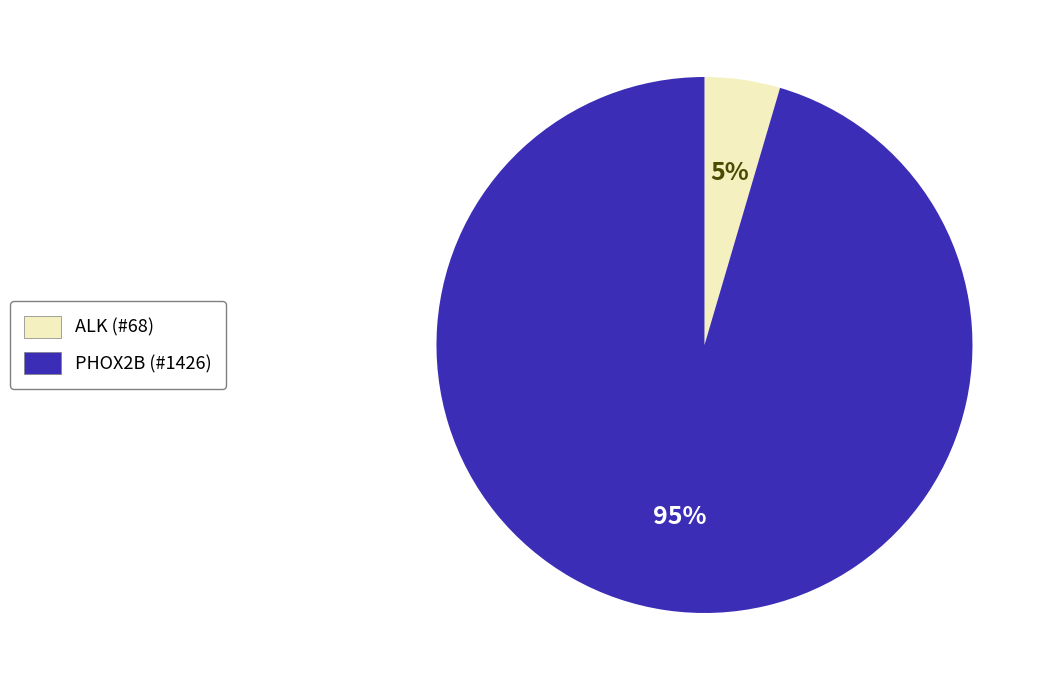

Which has a higher value, PHOX2B or ALK?

PHOX2B